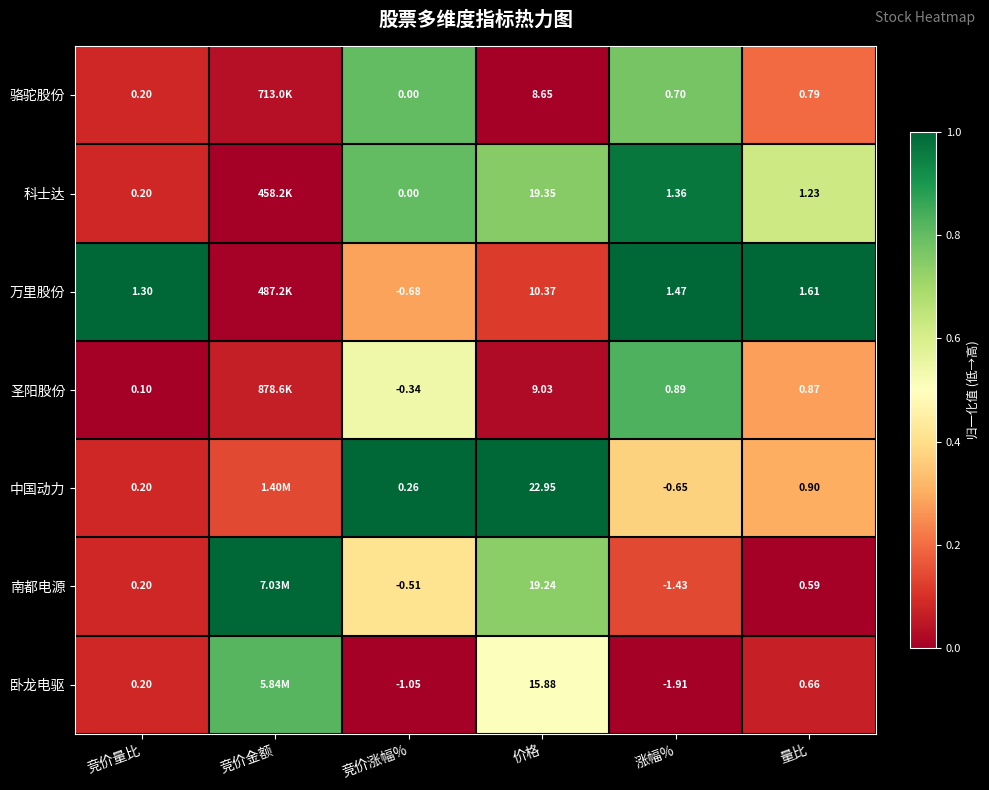

Between 竞价量比 and 竞价涨幅%, which series saw the biggest shift?

万里股份